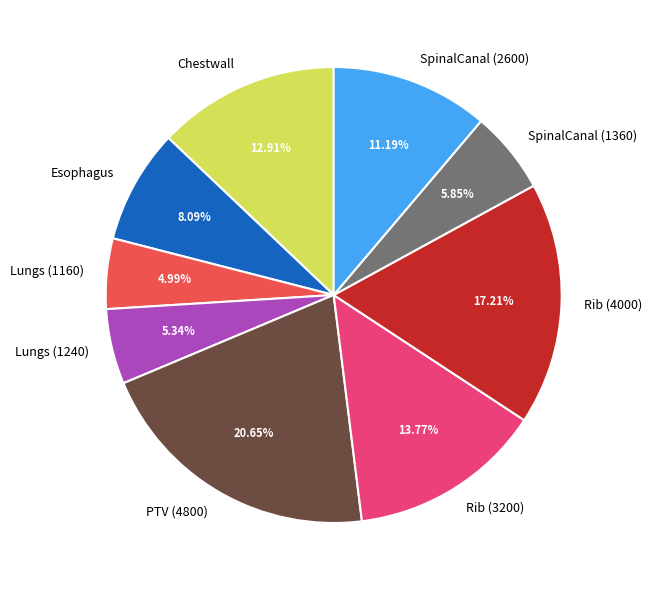

Does any single category account for the majority?

No